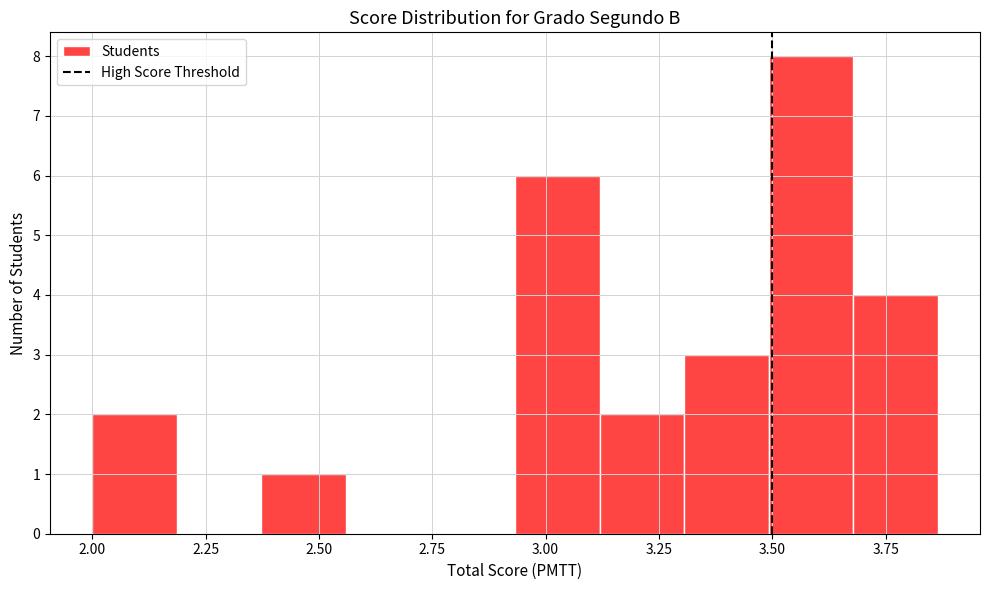

Around what value on the x-axis is the tallest bar? Give the approximate position of its centre, as read against the axis.

3.60